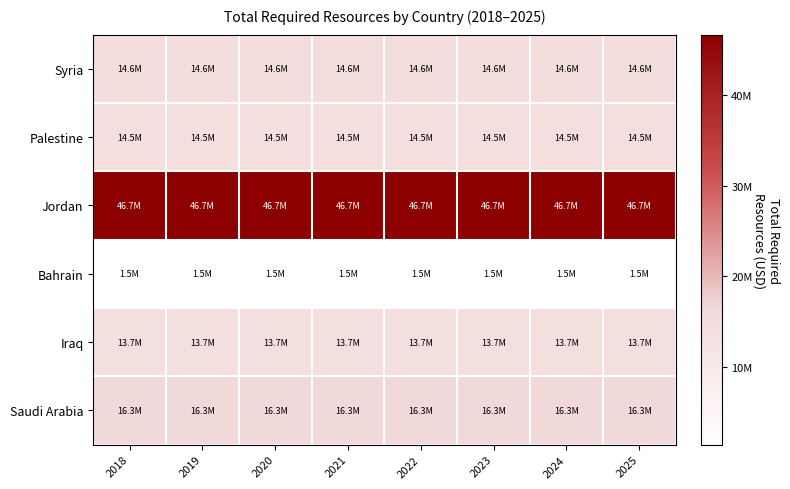

What is the maximum value shown in the chart?

46660000